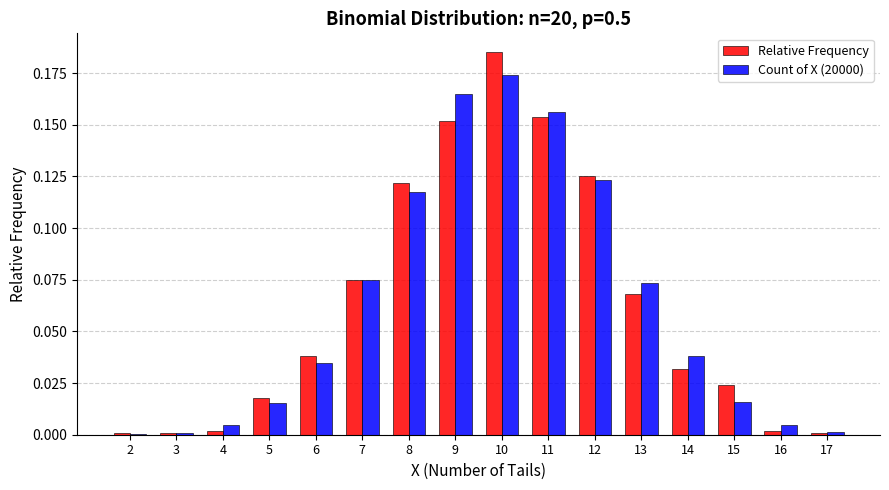

What is the sum of all Relative Frequency values?

1.0